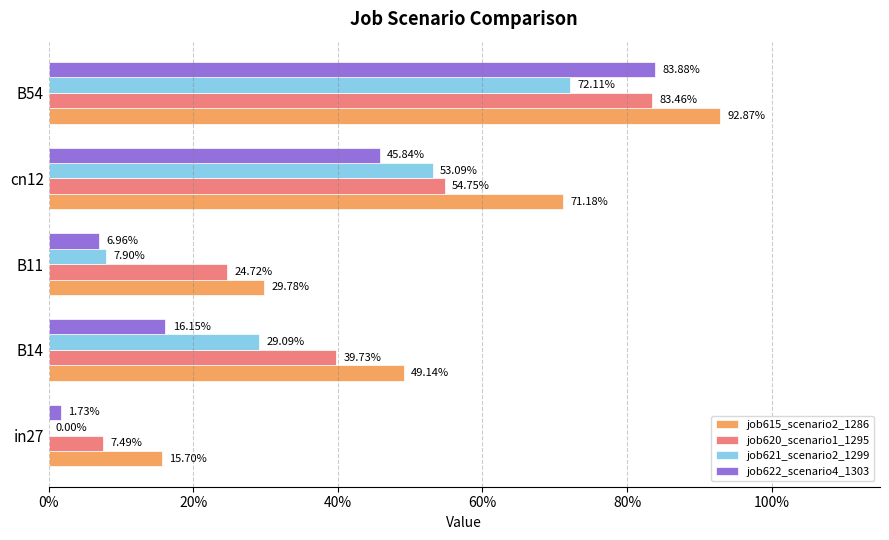

What are all the series names shown in the legend?

job615_scenario2_1286, job620_scenario1_1295, job621_scenario2_1299, job622_scenario4_1303